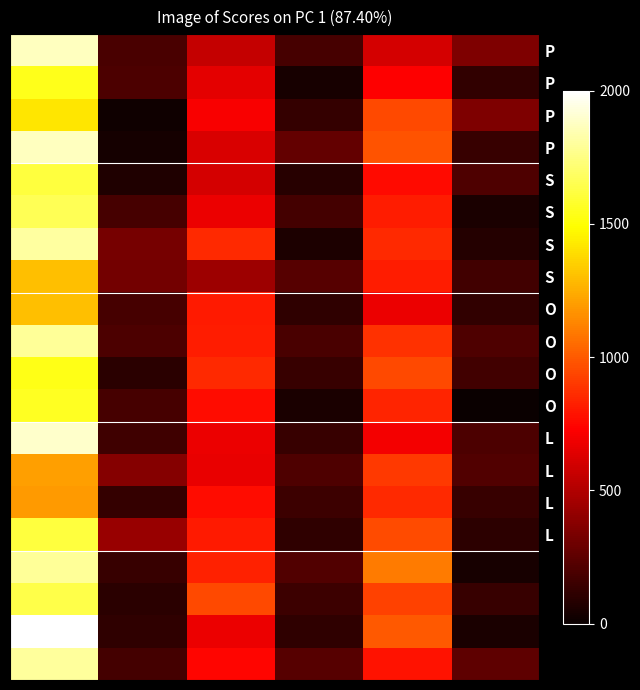

What is the maximum value shown in the chart?

2000.0